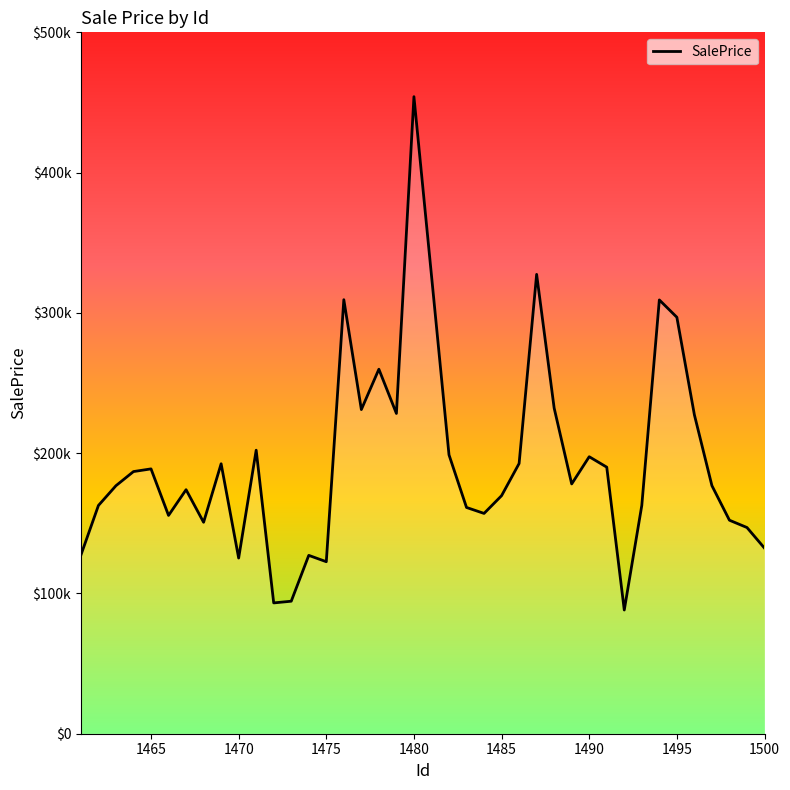

Does the chart have visible grid lines?

No